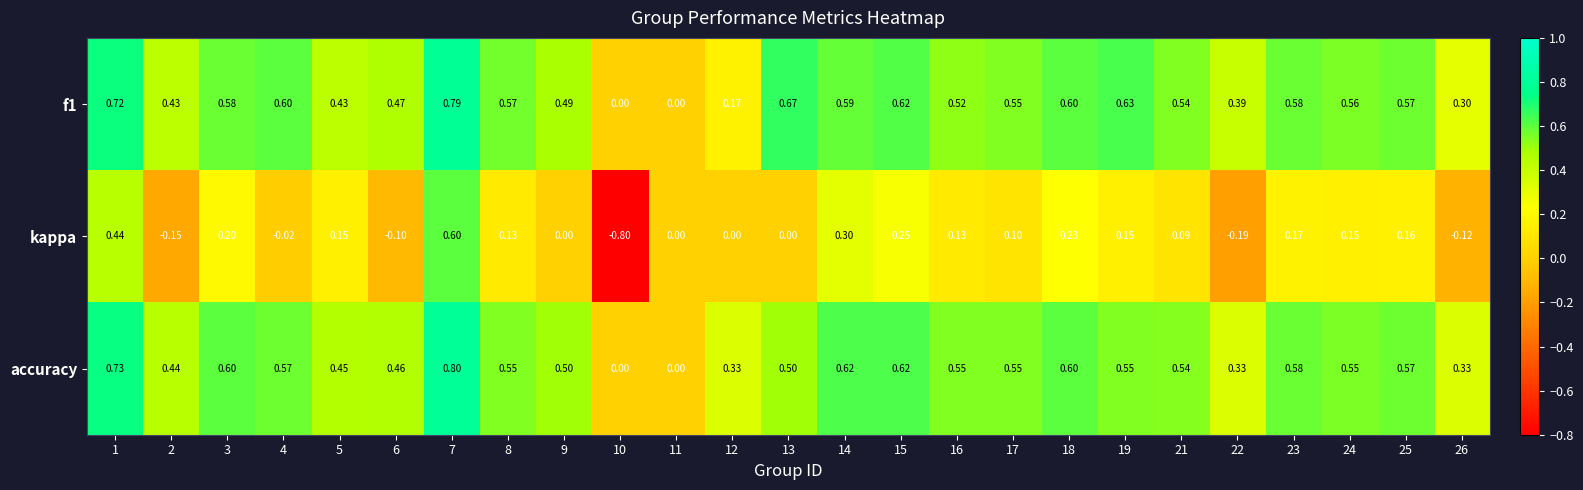

Is the value of f1 at 9 greater than the value of accuracy at 6?

Yes